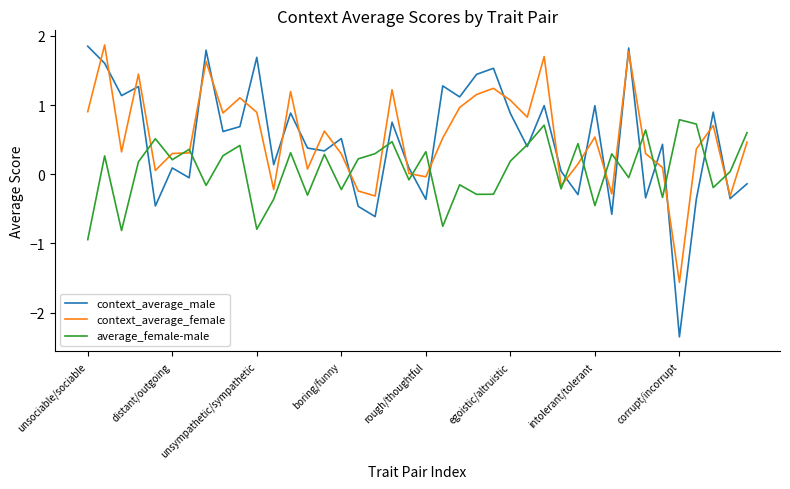

What are all the series names shown in the legend?

context_average_male, context_average_female, average_female-male